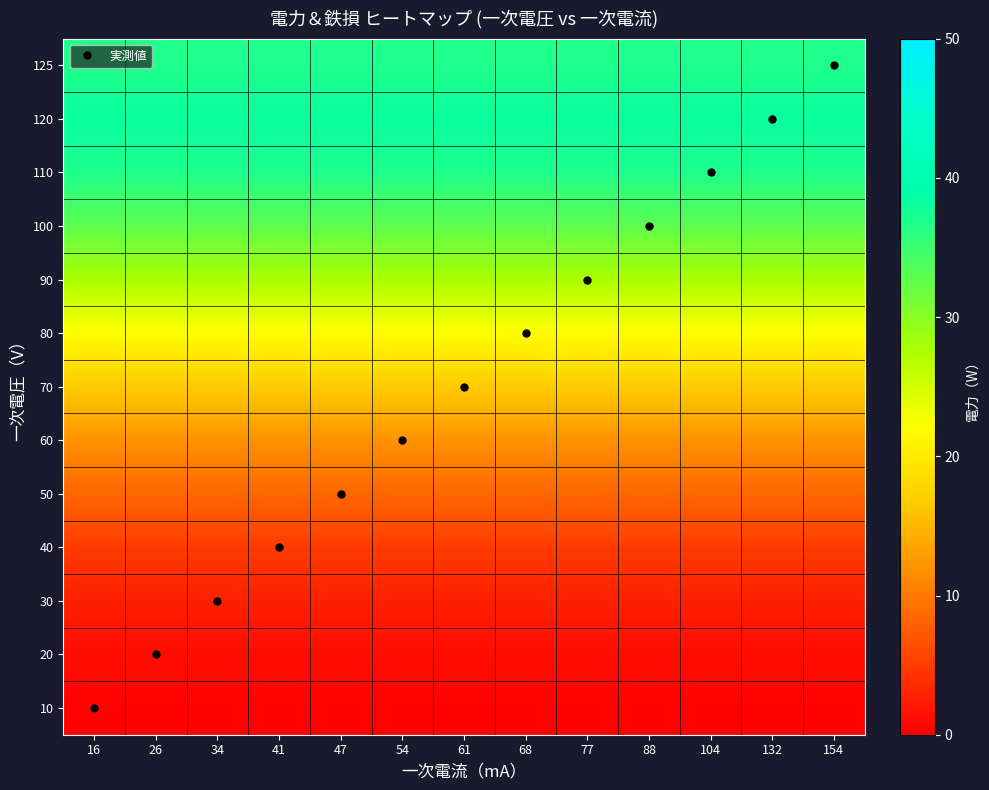

Reading left to right, extract all data points from this chart.

10: 16=0.3	26=0.3	34=0.3	41=0.3	47=0.3	54=0.3	61=0.3	68=0.3	77=0.3	88=0.3	104=0.3	132=0.3	154=0.3
20: 16=1.2	26=1.2	34=1.2	41=1.2	47=1.2	54=1.2	61=1.2	68=1.2	77=1.2	88=1.2	104=1.2	132=1.2	154=1.2
30: 16=2.7	26=2.7	34=2.7	41=2.7	47=2.7	54=2.7	61=2.7	68=2.7	77=2.7	88=2.7	104=2.7	132=2.7	154=2.7
40: 16=4.9	26=4.9	34=4.9	41=4.9	47=4.9	54=4.9	61=4.9	68=4.9	77=4.9	88=4.9	104=4.9	132=4.9	154=4.9
50: 16=8.4	26=8.4	34=8.4	41=8.4	47=8.4	54=8.4	61=8.4	68=8.4	77=8.4	88=8.4	104=8.4	132=8.4	154=8.4
60: 16=12.0	26=12.0	34=12.0	41=12.0	47=12.0	54=12.0	61=12.0	68=12.0	77=12.0	88=12.0	104=12.0	132=12.0	154=12.0
70: 16=16.6	26=16.6	34=16.6	41=16.6	47=16.6	54=16.6	61=16.6	68=16.6	77=16.6	88=16.6	104=16.6	132=16.6	154=16.6
80: 16=22.1	26=22.1	34=22.1	41=22.1	47=22.1	54=22.1	61=22.1	68=22.1	77=22.1	88=22.1	104=22.1	132=22.1	154=22.1
90: 16=27.7	26=27.7	34=27.7	41=27.7	47=27.7	54=27.7	61=27.7	68=27.7	77=27.7	88=27.7	104=27.7	132=27.7	154=27.7
100: 16=32.8	26=32.8	34=32.8	41=32.8	47=32.8	54=32.8	61=32.8	68=32.8	77=32.8	88=32.8	104=32.8	132=32.8	154=32.8
110: 16=36.9	26=36.9	34=36.9	41=36.9	47=36.9	54=36.9	61=36.9	68=36.9	77=36.9	88=36.9	104=36.9	132=36.9	154=36.9
120: 16=38.2	26=38.2	34=38.2	41=38.2	47=38.2	54=38.2	61=38.2	68=38.2	77=38.2	88=38.2	104=38.2	132=38.2	154=38.2
125: 16=36.8	26=36.8	34=36.8	41=36.8	47=36.8	54=36.8	61=36.8	68=36.8	77=36.8	88=36.8	104=36.8	132=36.8	154=36.8